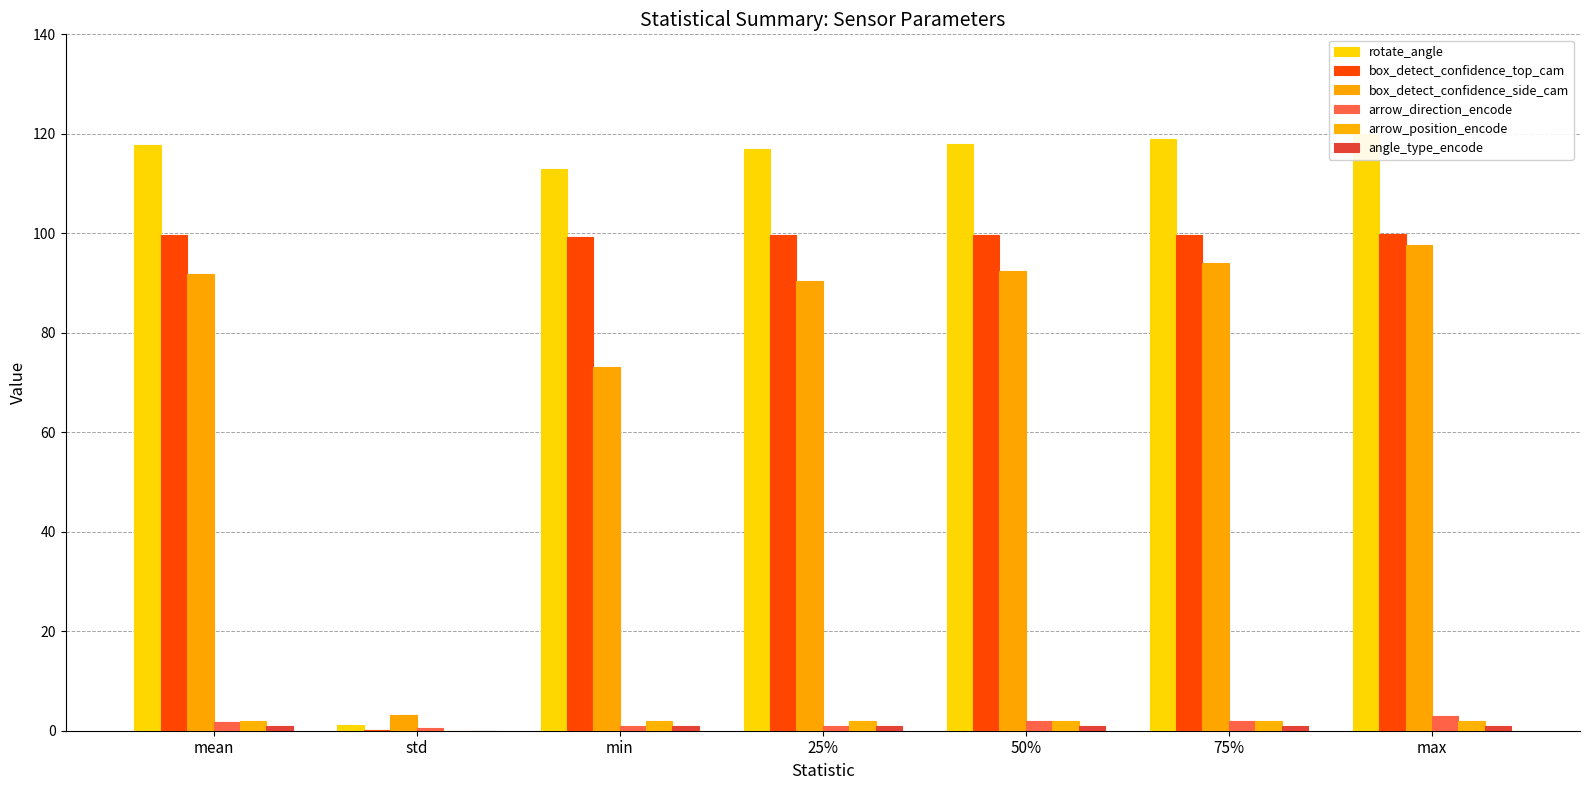

Is it true that box_detect_confidence_side_cam equals 90.4 at 25%?

True